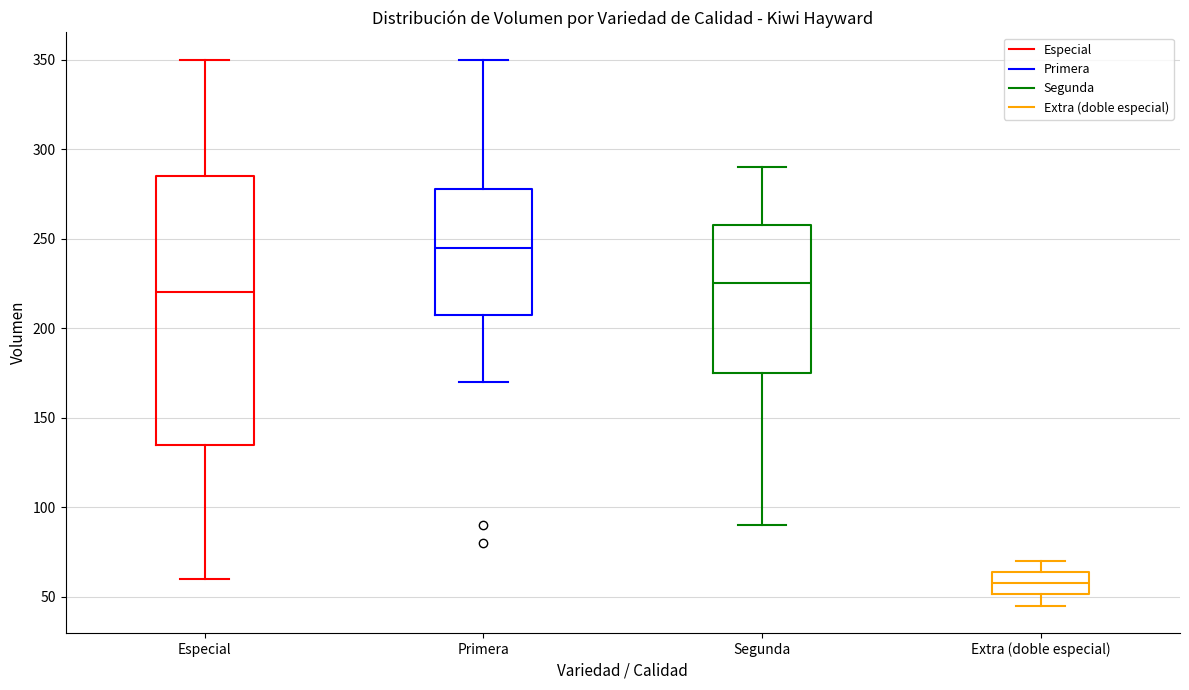

Where is the lower edge of the box for Primera on the y-axis? The values are not printed on the chart, so give them approximately, as read against the axis.

210